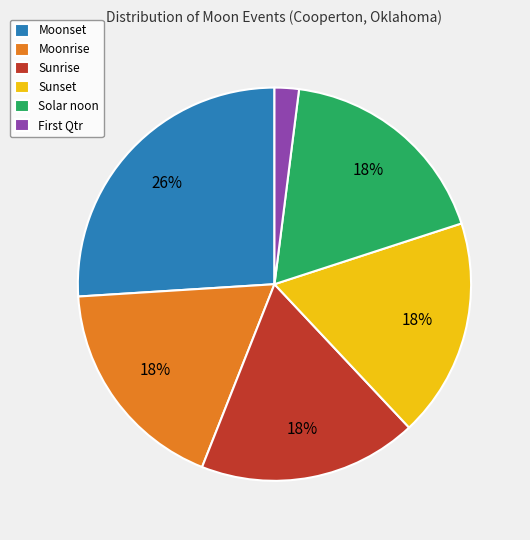

Does Moonset account for over 50% of the chart?

No